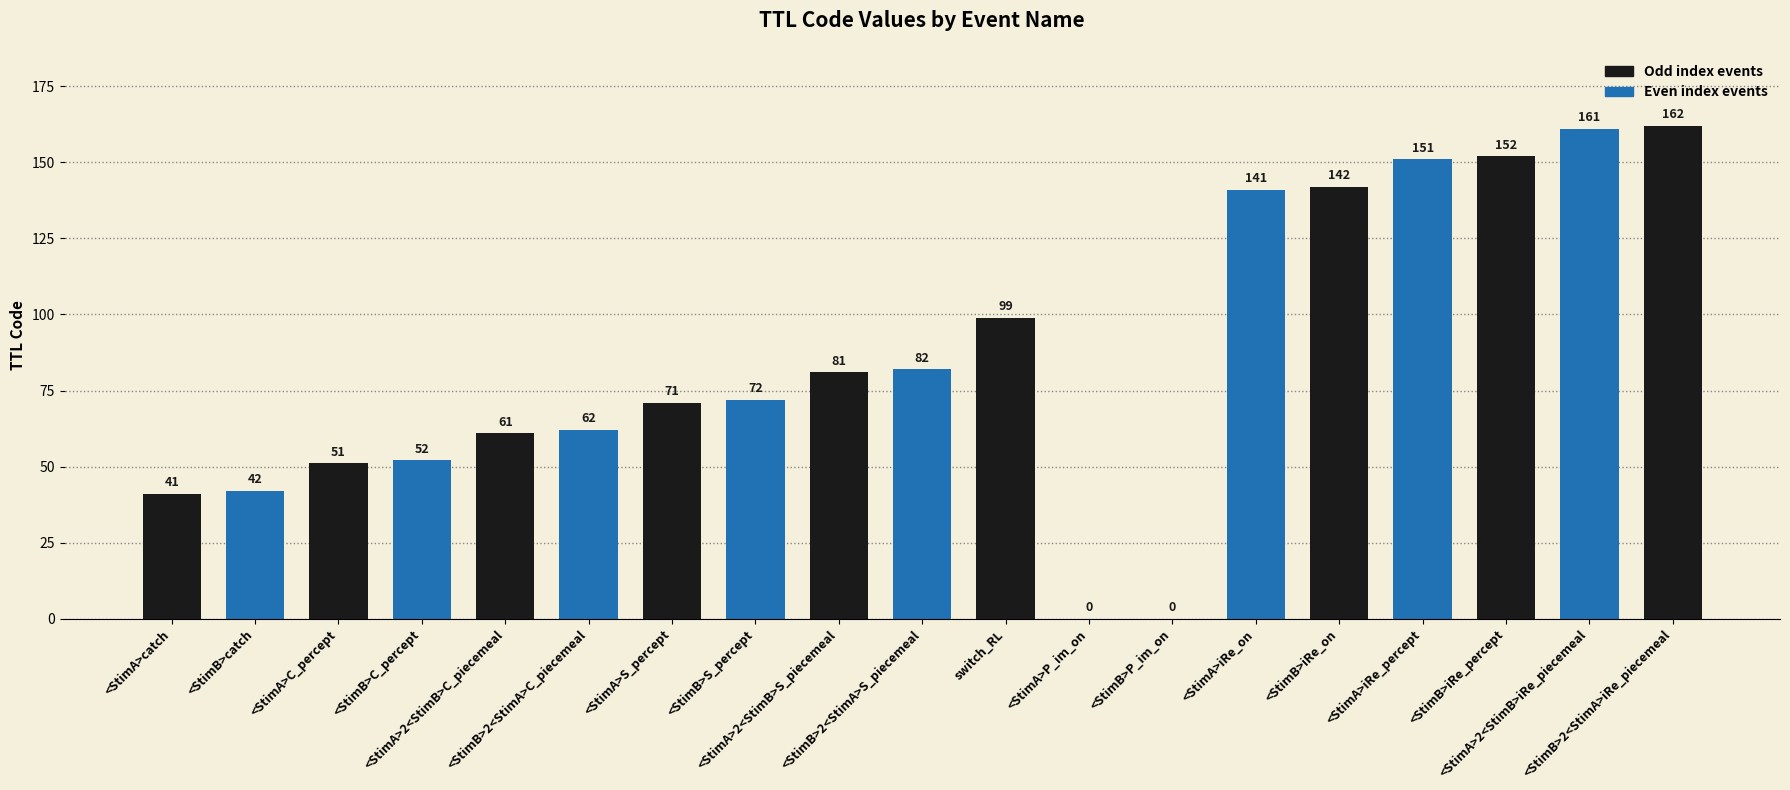

What is the greatest value displayed?

162